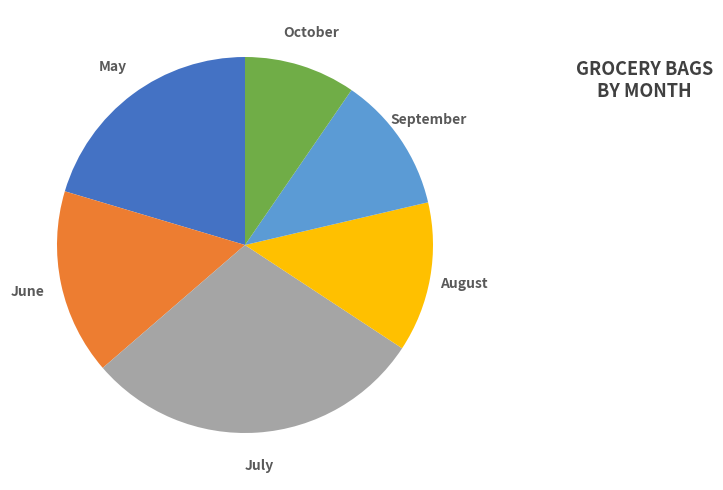

To the nearest percent, what is the average slice percentage?

17%